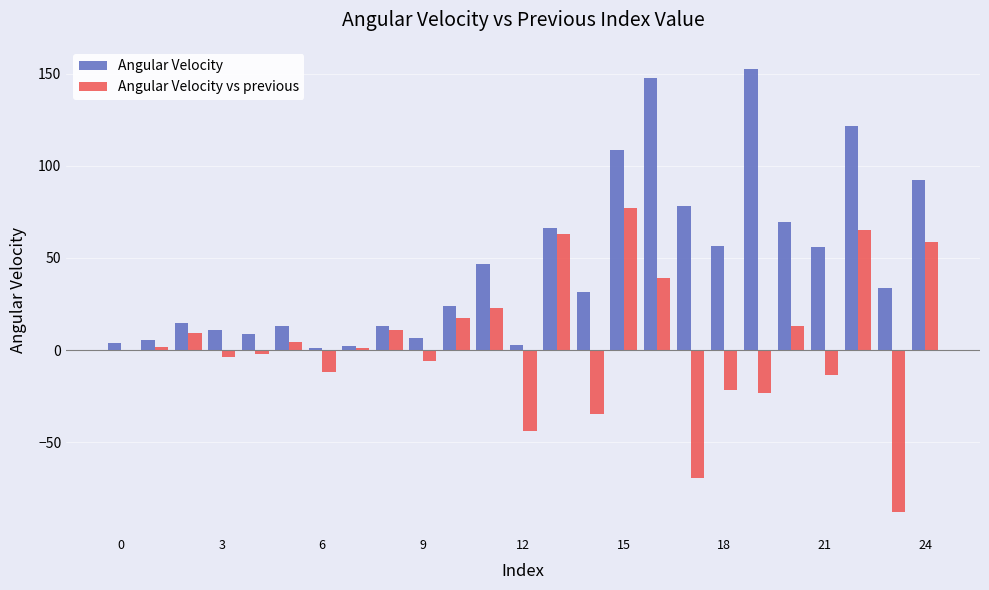

What is the highest value of the Angular Velocity vs previous series?

76.9